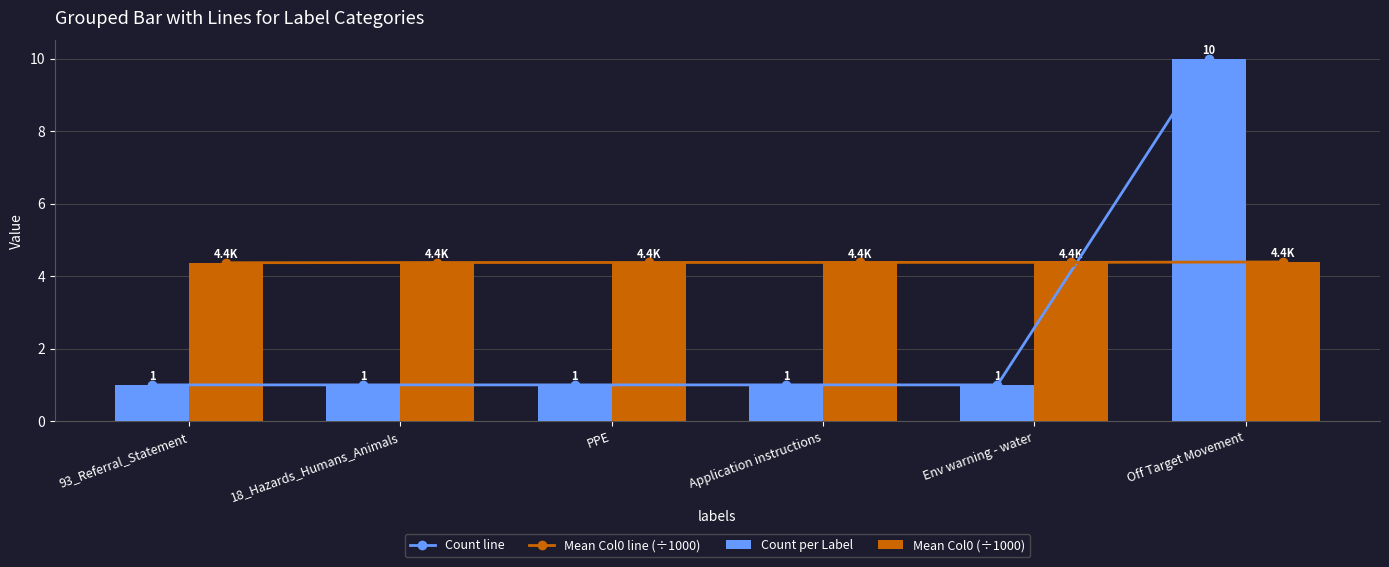

Which category has the highest value across all series?

Off Target Movement